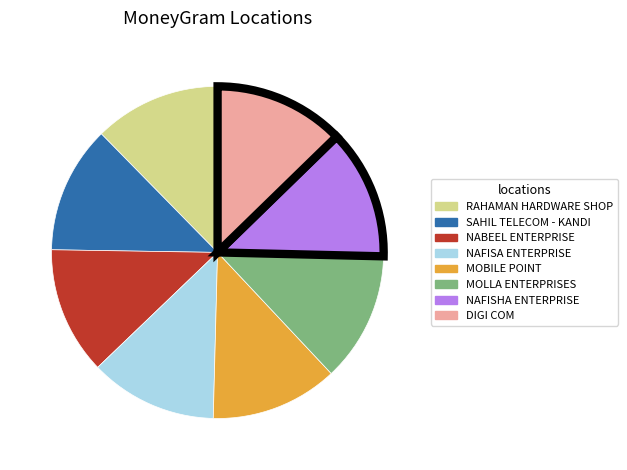

What is the ratio of the value at NABEEL ENTERPRISE to the value at MOBILE POINT?

1.0